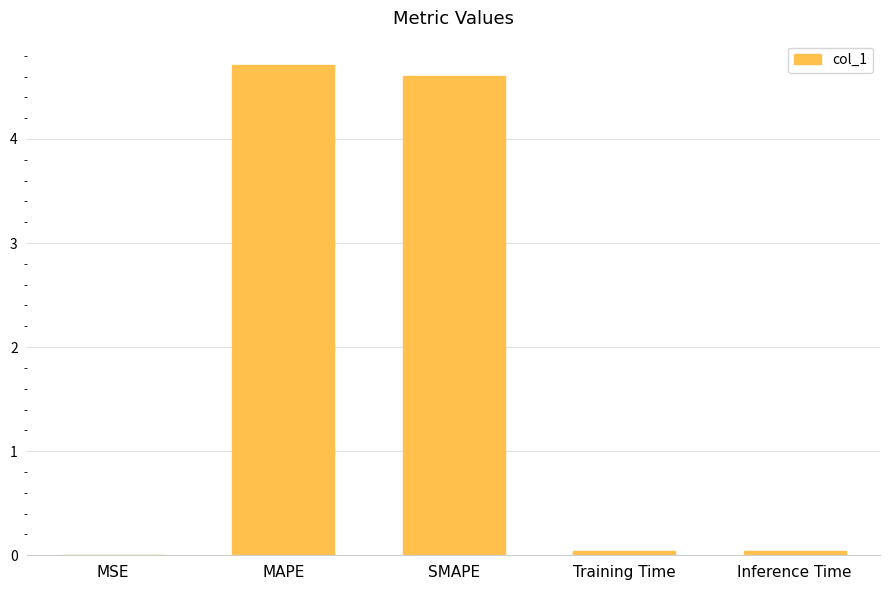

What is the sum of all values?

9.4